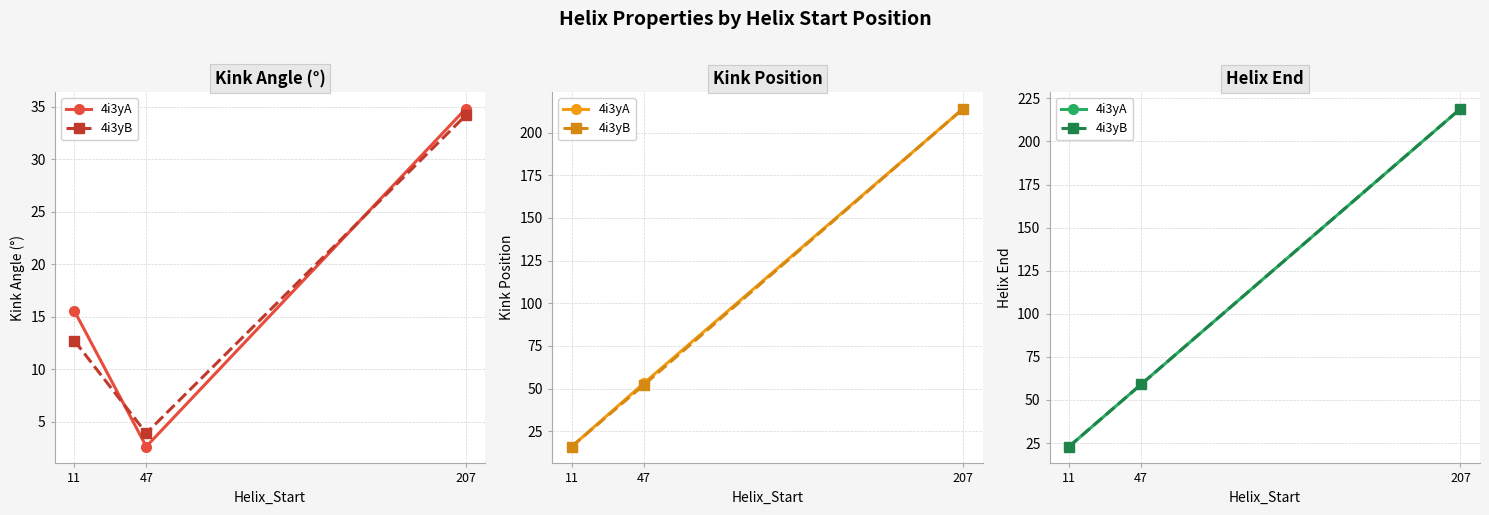

How many lines are shown in the chart?

2